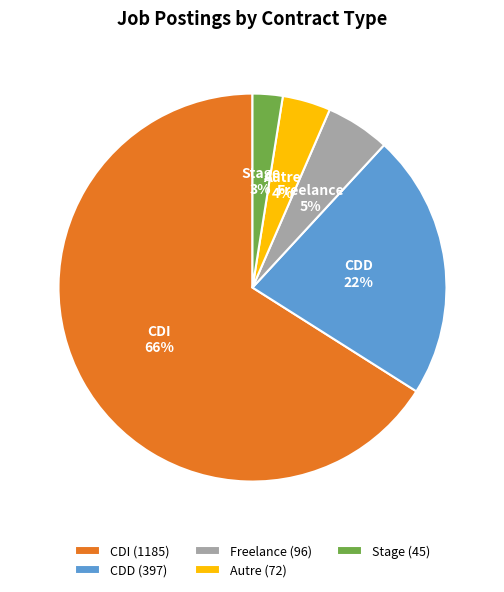

What percentage is the Autre slice, to the nearest percent?

4%